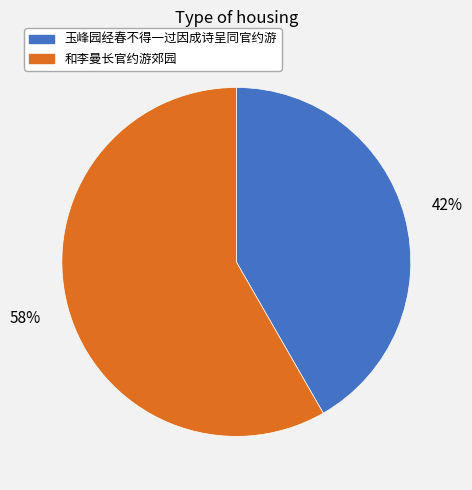

Do 和李曼长官约游郊园 and 玉峰园经春不得一过因成诗呈同官约游 together represent more than half of the pie?

Yes